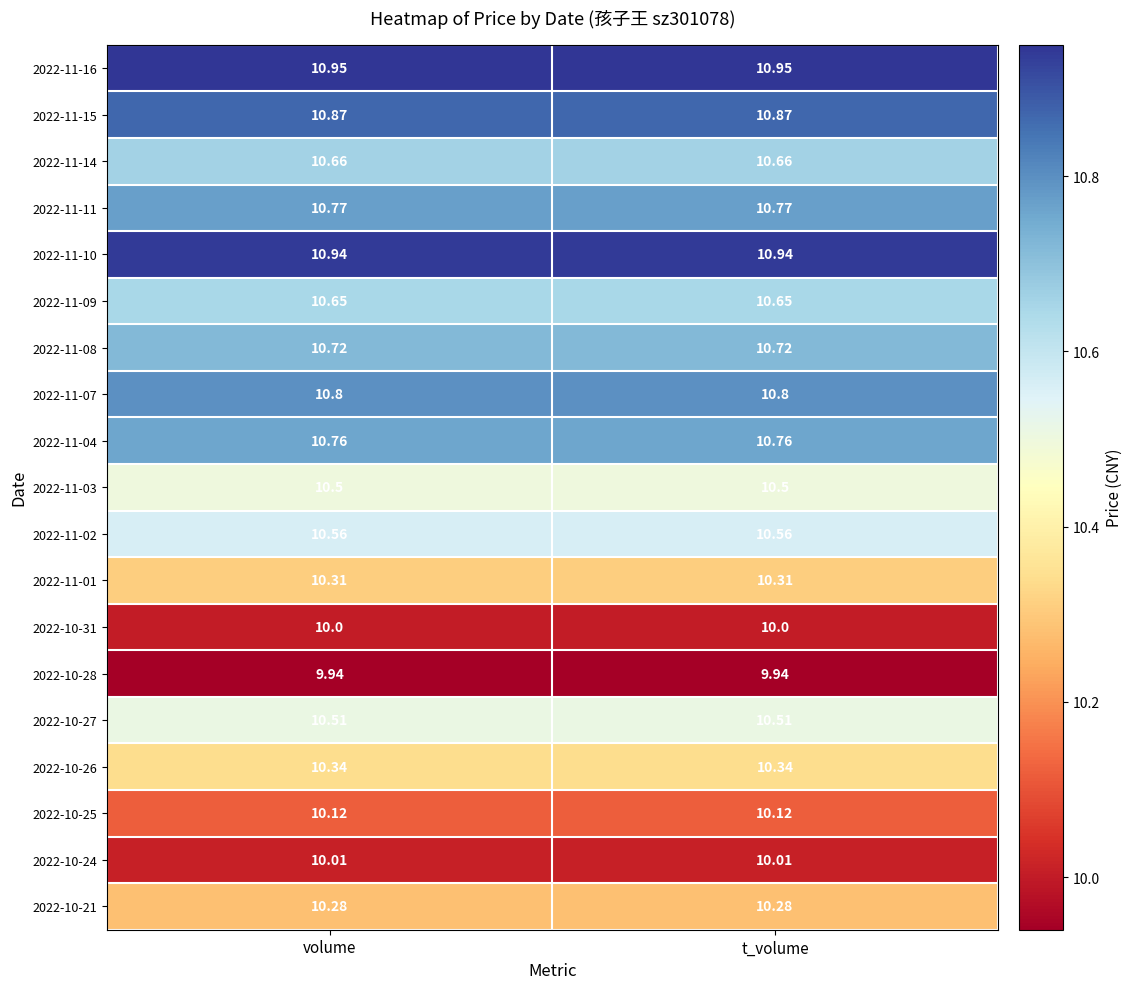

Is the value of 2022-11-11 at t_volume greater than the value of 2022-11-01 at volume?

Yes